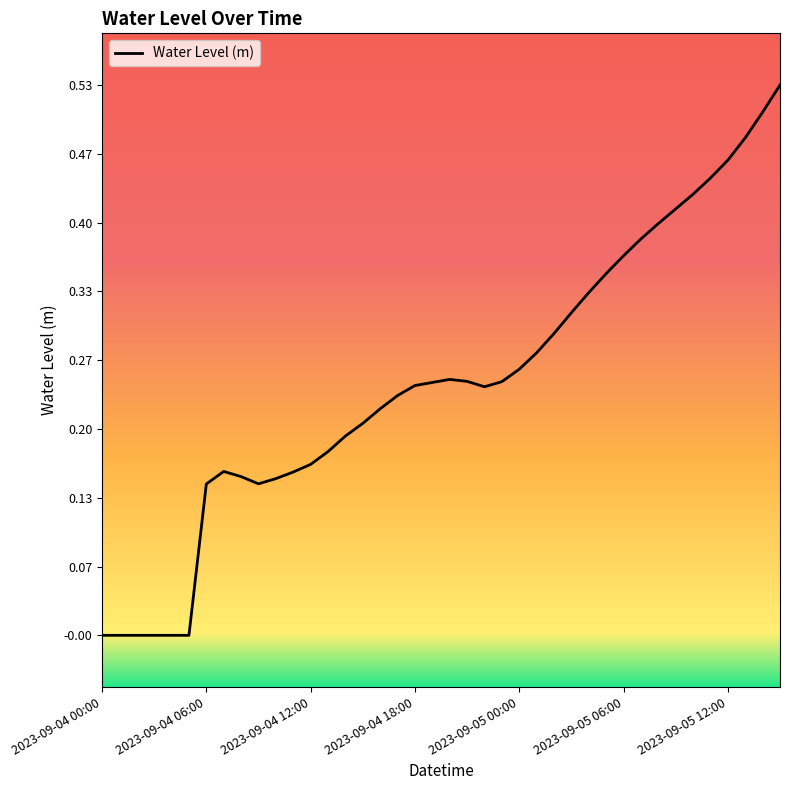

How many lines are shown in the chart?

1